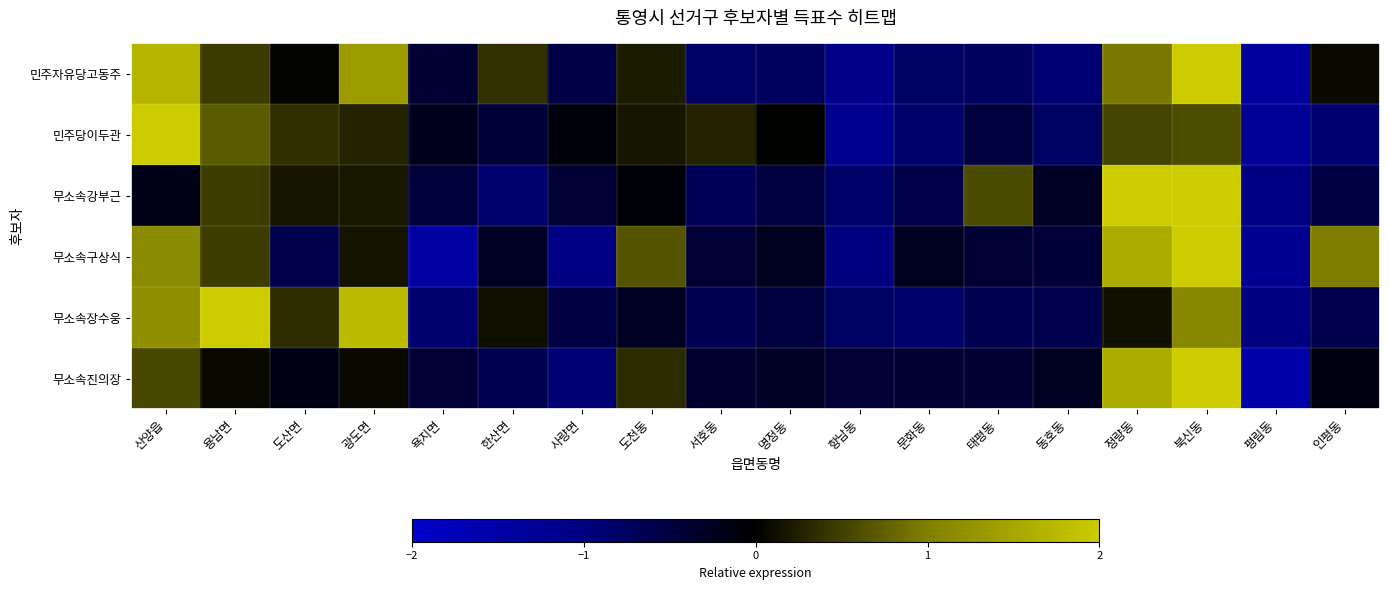

Which series has the largest total across all categories?

무소속구상식